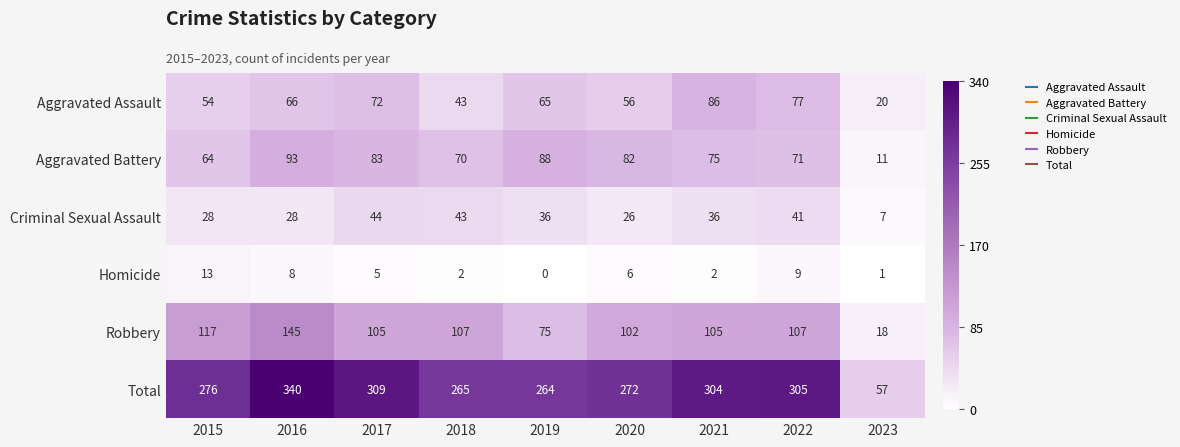

The value of Aggravated Battery at 2016 is 93. True or false?

True